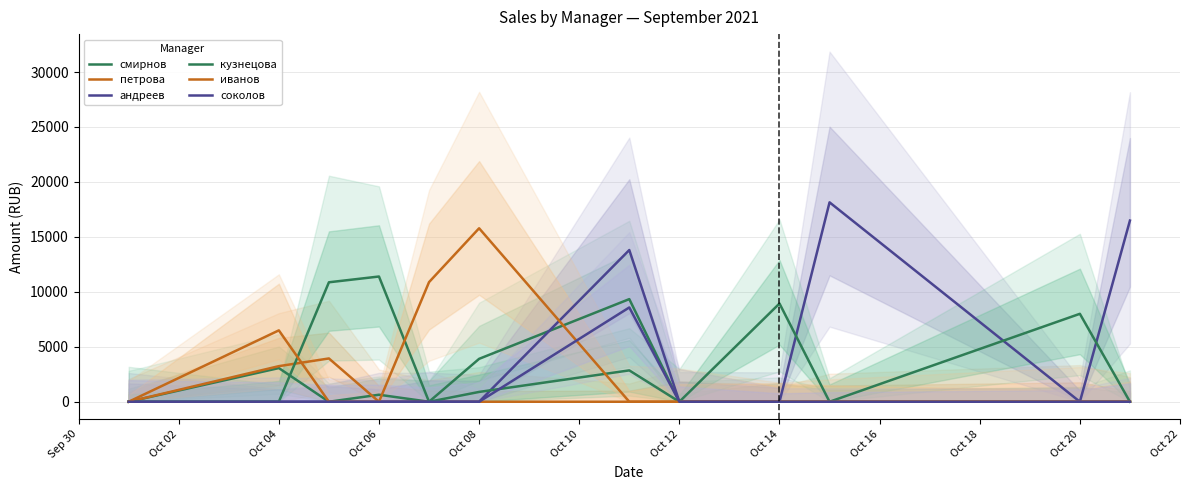

How many data points in смирнов are above 0?

4